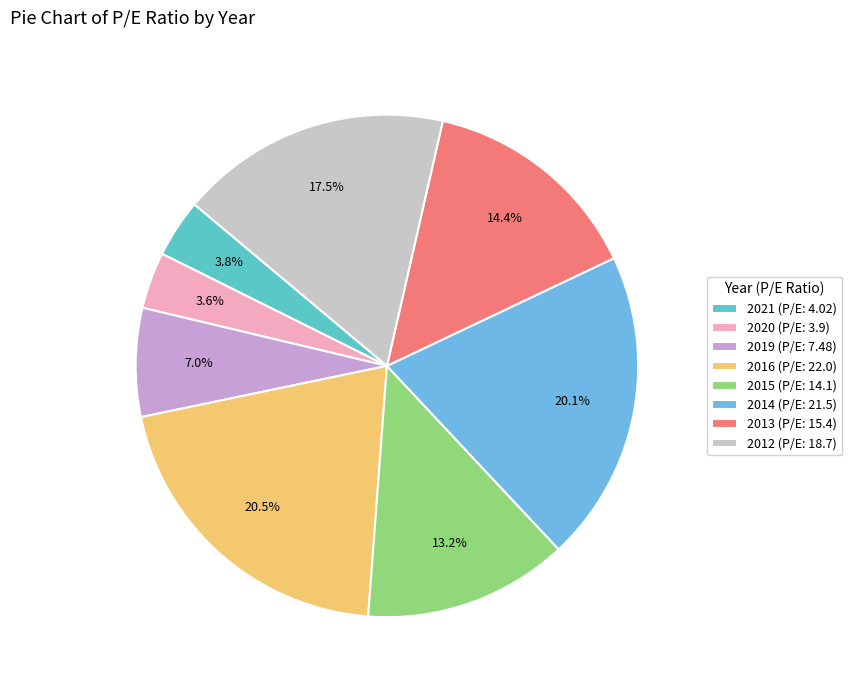

Combined, what portion of the pie is 2019 and 2020?

10.6%